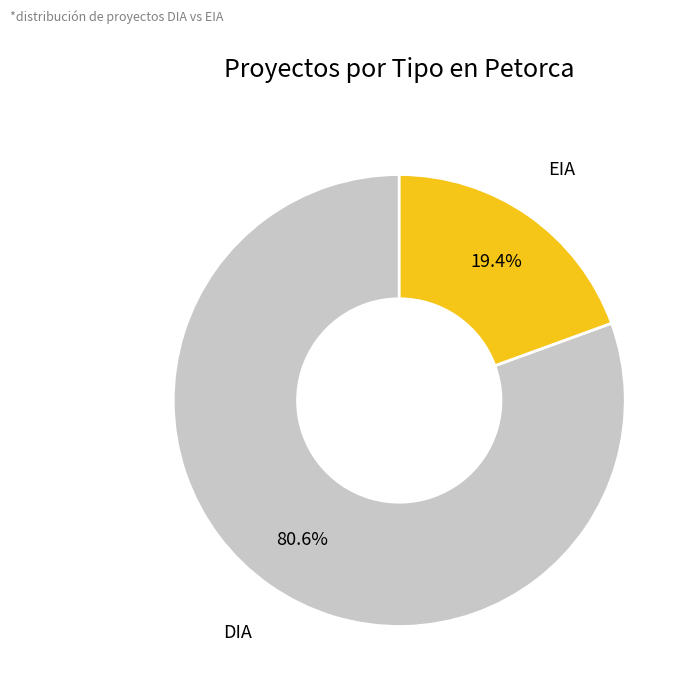

Is there a majority slice in this chart?

Yes